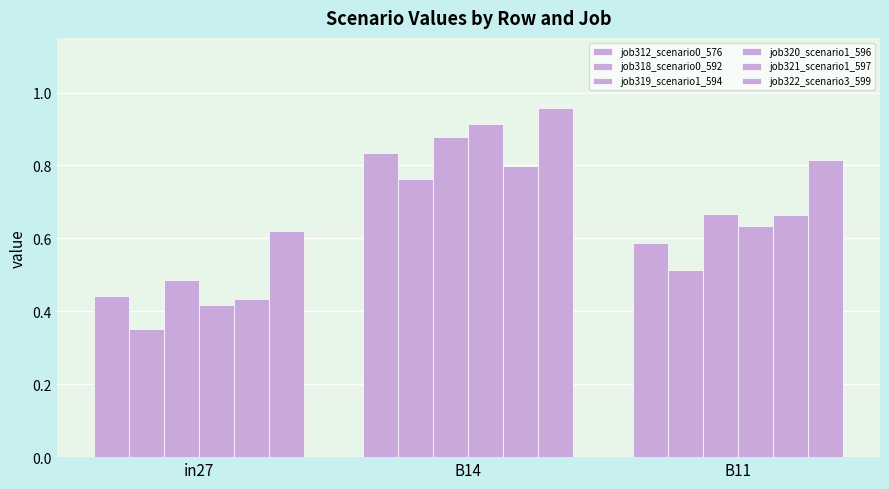

The job322_scenario3_599 series shows 1.0 at B14. True or false?

True